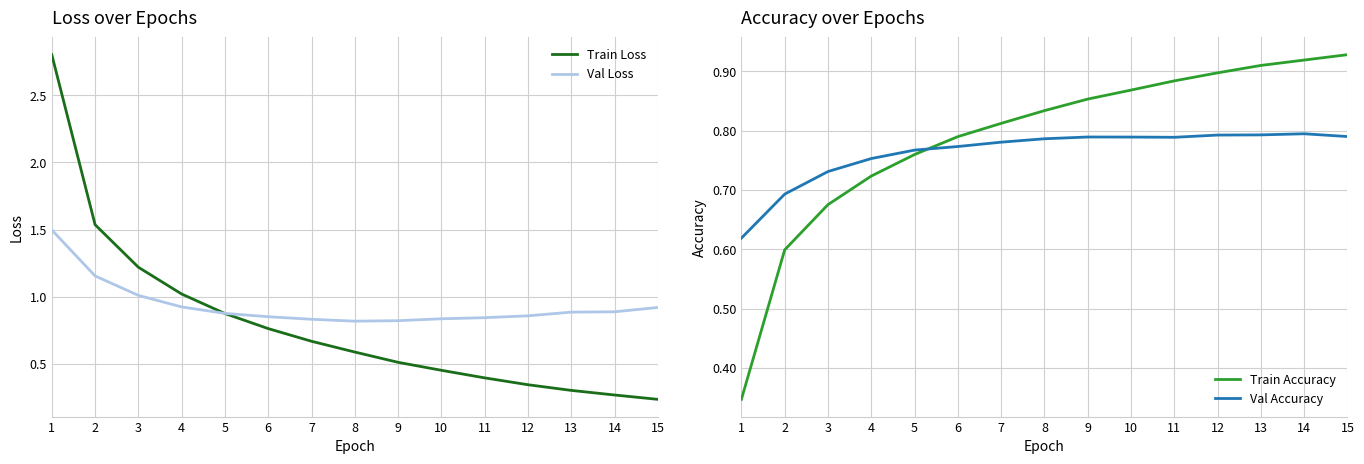

At which category is the sum across all series the highest?

1